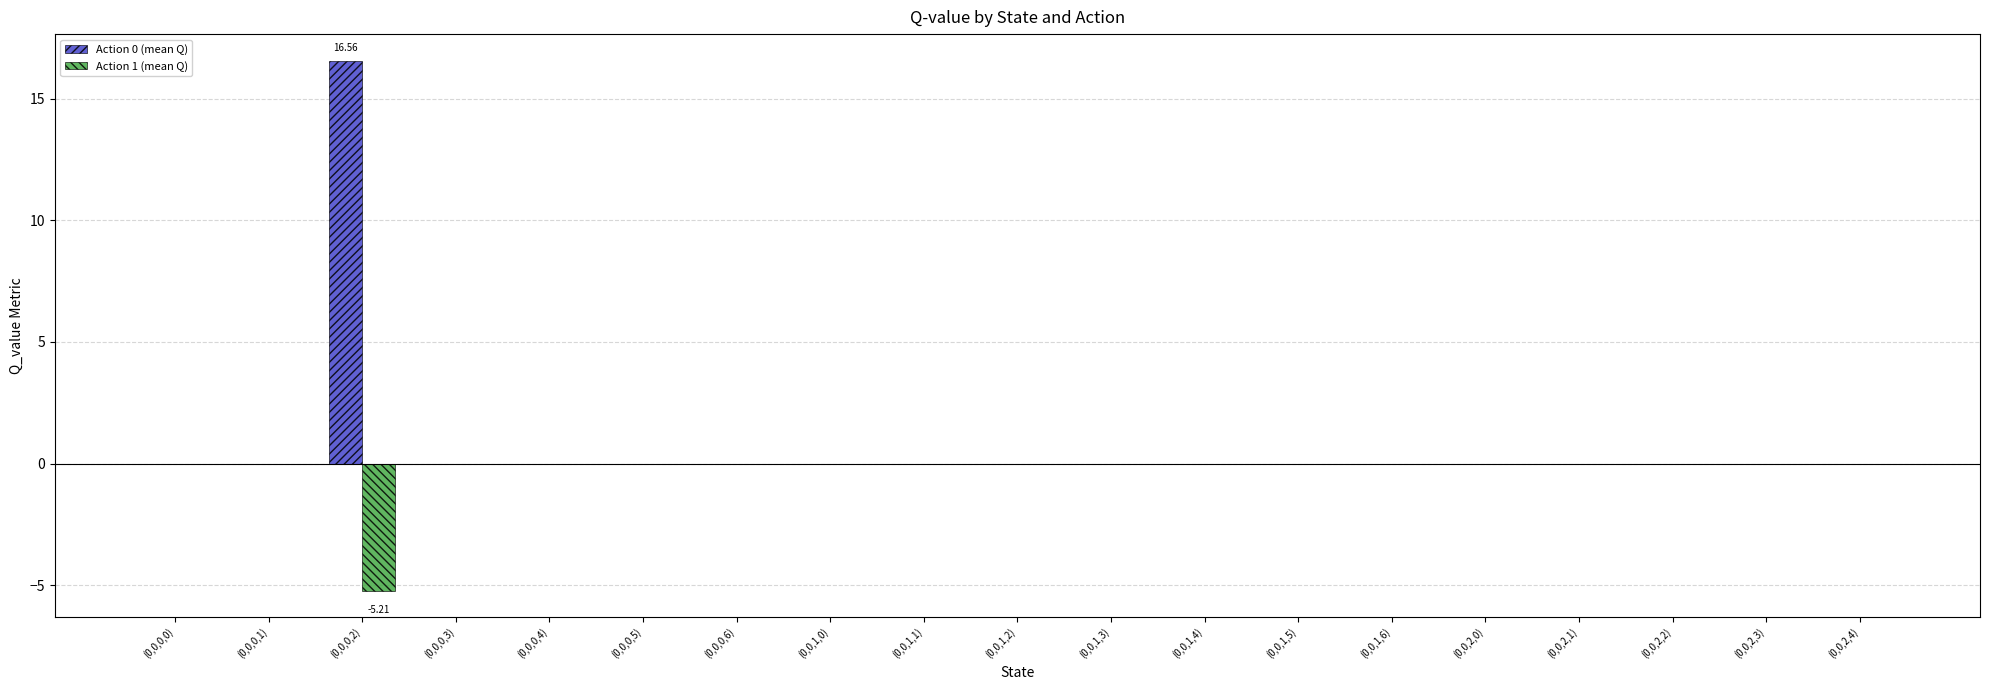

Is it true that Action 0 (mean Q) equals 5.3 at (0,0,1,0)?

False